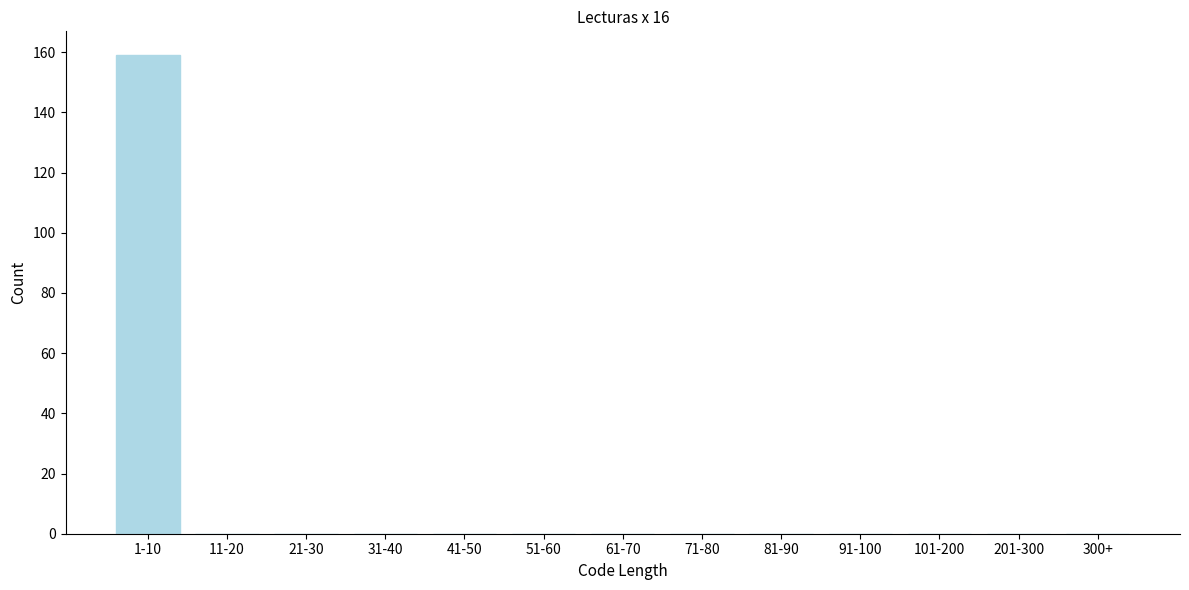

Reading left to right, transcribe all the data shown in this chart.

1-10=159	11-20=0	21-30=0	31-40=0	41-50=0	51-60=0	61-70=0	71-80=0	81-90=0	91-100=0	101-200=0	201-300=0	300+=0